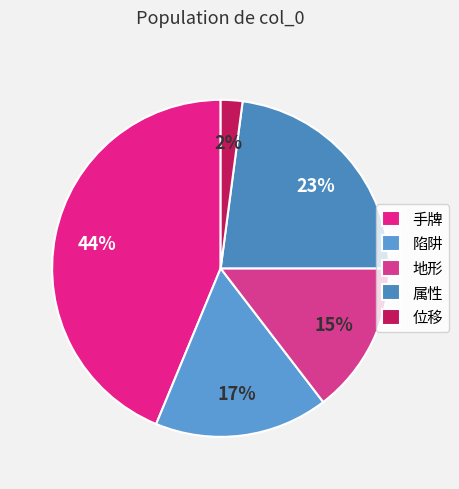

Is it true that 陷阱 is 28% of the pie?

False